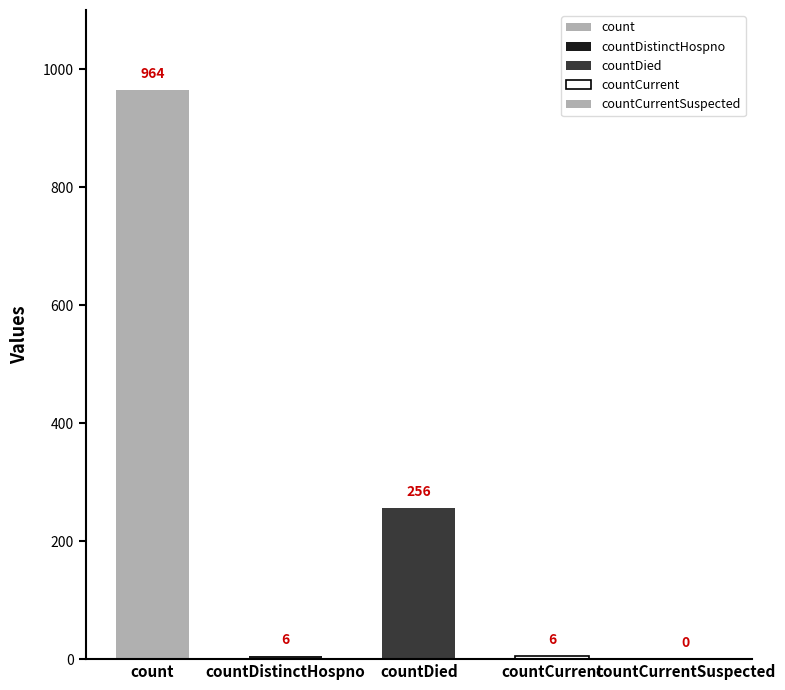

What is the average value?

246